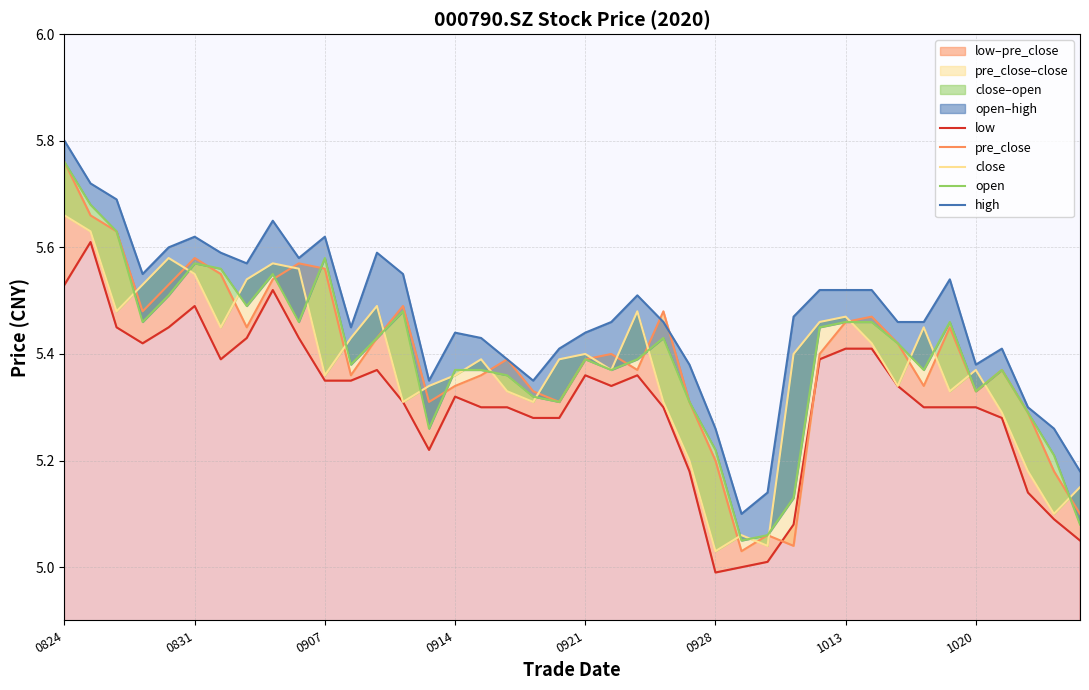

At which label does open reach its peak?

0824